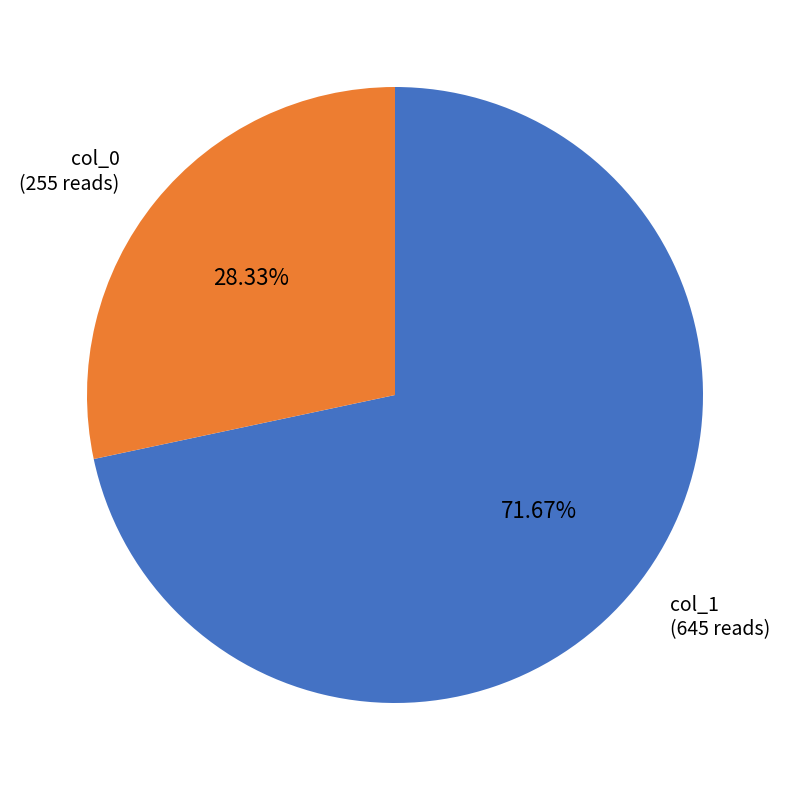

What is the ratio of the value at col_0 to the value at col_1?

0.4